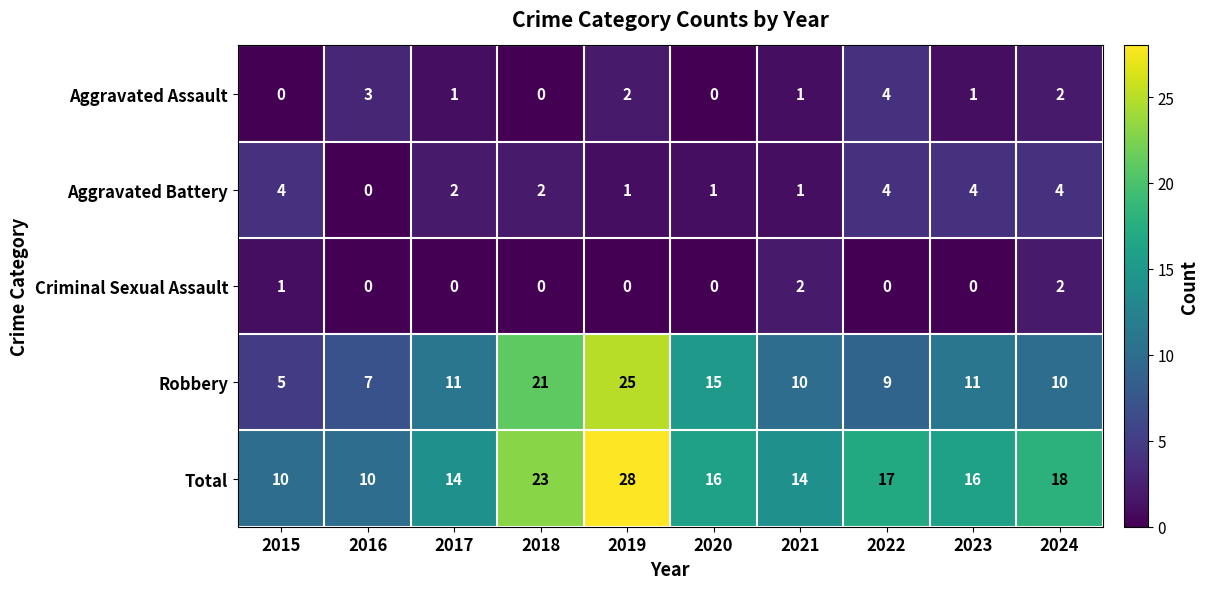

How many positive values does the Criminal Sexual Assault series have?

3